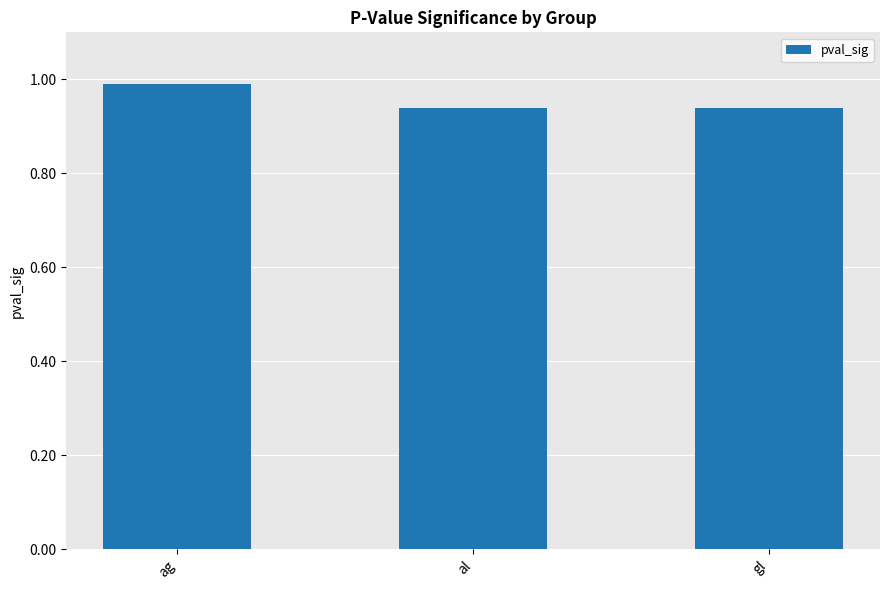

What value does the data have at ag?

1.0